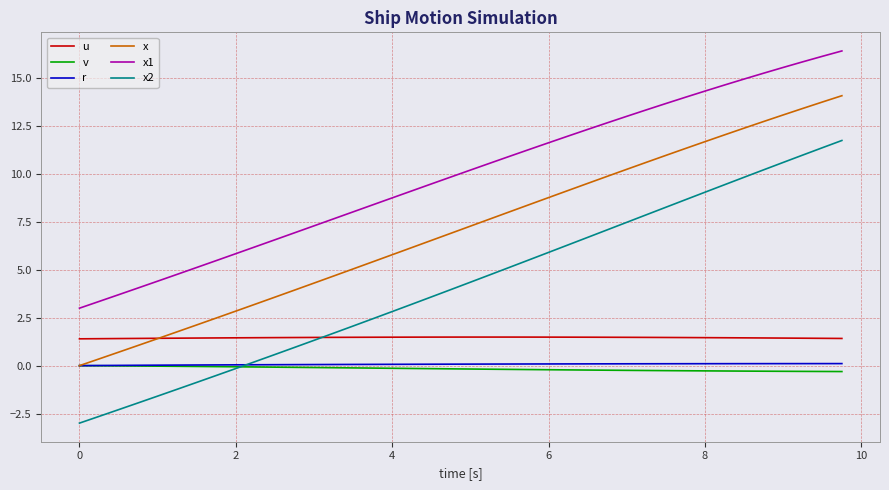

Which series has the largest range (max minus min)?

x2